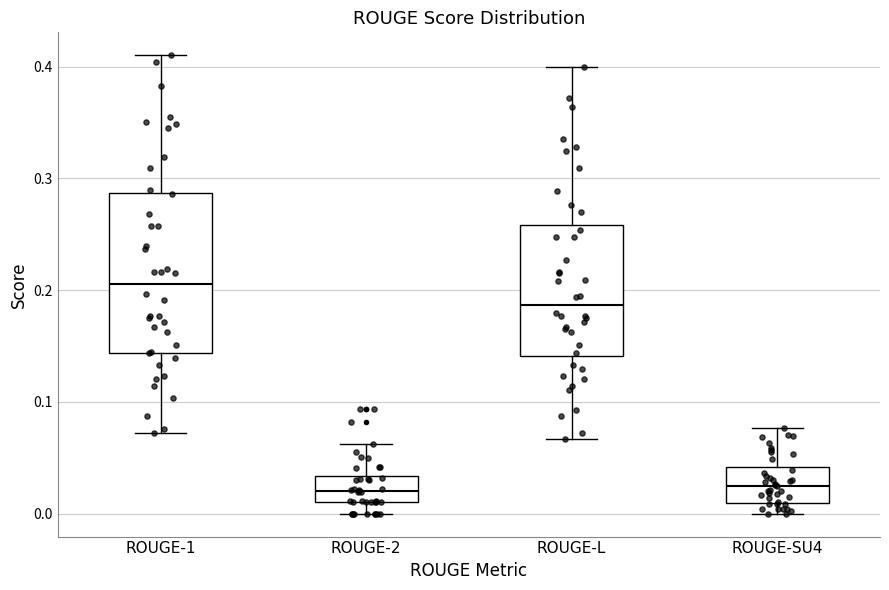

Where does the lower whisker of the box for ROUGE-2 end on the y-axis? The values are not printed on the chart, so give them approximately, as read against the axis.

0.00